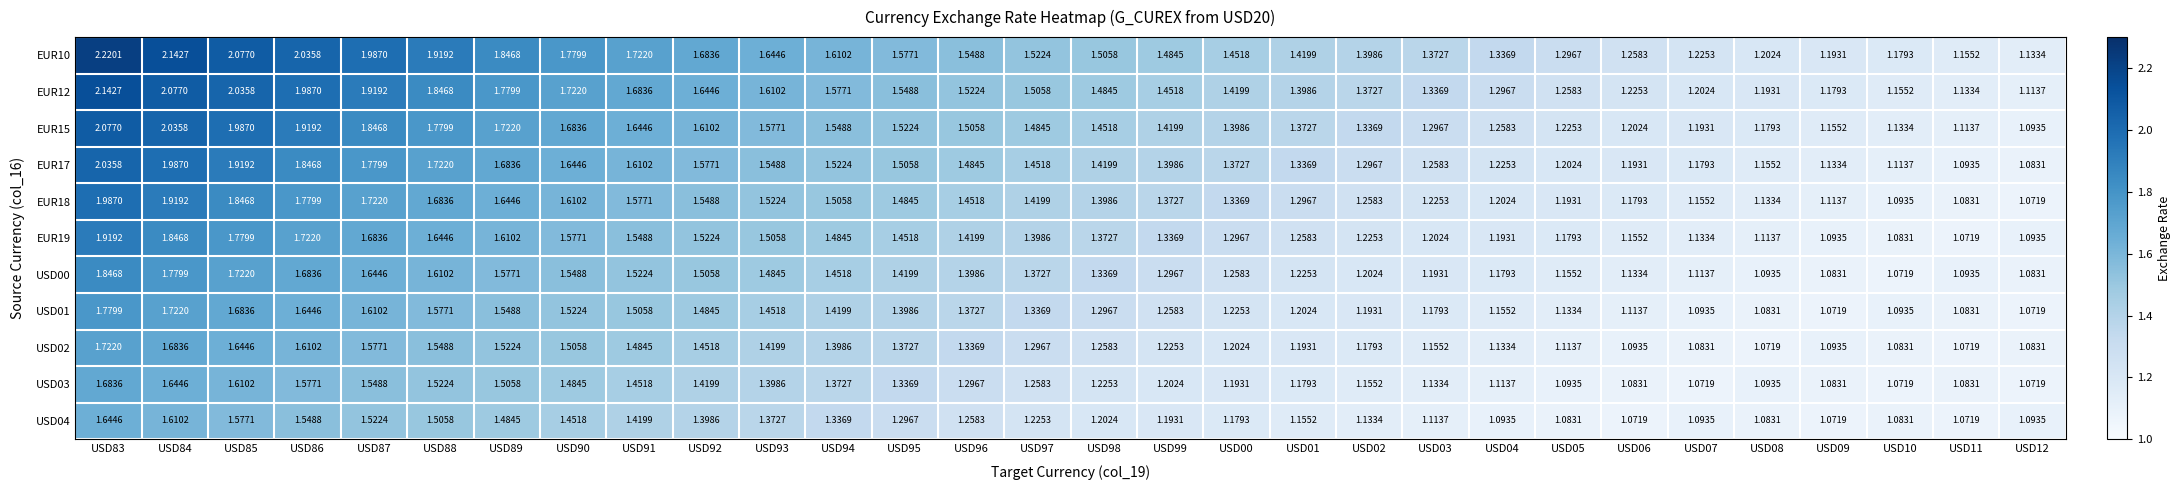

Reading right to left, what are all the values shown in this chart?

EUR10: USD12=1.1	USD11=1.2	USD10=1.2	USD09=1.2	USD08=1.2	USD07=1.2	USD06=1.3	USD05=1.3	USD04=1.3	USD03=1.4	USD02=1.4	USD01=1.4	USD00=1.5	USD99=1.5	USD98=1.5	USD97=1.5	USD96=1.5	USD95=1.6	USD94=1.6	USD93=1.6	USD92=1.7	USD91=1.7	USD90=1.8	USD89=1.8	USD88=1.9	USD87=2.0	USD86=2.0	USD85=2.1	USD84=2.1	USD83=2.2
EUR12: USD12=1.1	USD11=1.1	USD10=1.2	USD09=1.2	USD08=1.2	USD07=1.2	USD06=1.2	USD05=1.3	USD04=1.3	USD03=1.3	USD02=1.4	USD01=1.4	USD00=1.4	USD99=1.5	USD98=1.5	USD97=1.5	USD96=1.5	USD95=1.5	USD94=1.6	USD93=1.6	USD92=1.6	USD91=1.7	USD90=1.7	USD89=1.8	USD88=1.8	USD87=1.9	USD86=2.0	USD85=2.0	USD84=2.1	USD83=2.1
EUR15: USD12=1.1	USD11=1.1	USD10=1.1	USD09=1.2	USD08=1.2	USD07=1.2	USD06=1.2	USD05=1.2	USD04=1.3	USD03=1.3	USD02=1.3	USD01=1.4	USD00=1.4	USD99=1.4	USD98=1.5	USD97=1.5	USD96=1.5	USD95=1.5	USD94=1.5	USD93=1.6	USD92=1.6	USD91=1.6	USD90=1.7	USD89=1.7	USD88=1.8	USD87=1.8	USD86=1.9	USD85=2.0	USD84=2.0	USD83=2.1
EUR17: USD12=1.1	USD11=1.1	USD10=1.1	USD09=1.1	USD08=1.2	USD07=1.2	USD06=1.2	USD05=1.2	USD04=1.2	USD03=1.3	USD02=1.3	USD01=1.3	USD00=1.4	USD99=1.4	USD98=1.4	USD97=1.5	USD96=1.5	USD95=1.5	USD94=1.5	USD93=1.5	USD92=1.6	USD91=1.6	USD90=1.6	USD89=1.7	USD88=1.7	USD87=1.8	USD86=1.8	USD85=1.9	USD84=2.0	USD83=2.0
EUR18: USD12=1.1	USD11=1.1	USD10=1.1	USD09=1.1	USD08=1.1	USD07=1.2	USD06=1.2	USD05=1.2	USD04=1.2	USD03=1.2	USD02=1.3	USD01=1.3	USD00=1.3	USD99=1.4	USD98=1.4	USD97=1.4	USD96=1.5	USD95=1.5	USD94=1.5	USD93=1.5	USD92=1.5	USD91=1.6	USD90=1.6	USD89=1.6	USD88=1.7	USD87=1.7	USD86=1.8	USD85=1.8	USD84=1.9	USD83=2.0
EUR19: USD12=1.1	USD11=1.1	USD10=1.1	USD09=1.1	USD08=1.1	USD07=1.1	USD06=1.2	USD05=1.2	USD04=1.2	USD03=1.2	USD02=1.2	USD01=1.3	USD00=1.3	USD99=1.3	USD98=1.4	USD97=1.4	USD96=1.4	USD95=1.5	USD94=1.5	USD93=1.5	USD92=1.5	USD91=1.5	USD90=1.6	USD89=1.6	USD88=1.6	USD87=1.7	USD86=1.7	USD85=1.8	USD84=1.8	USD83=1.9
USD00: USD12=1.1	USD11=1.1	USD10=1.1	USD09=1.1	USD08=1.1	USD07=1.1	USD06=1.1	USD05=1.2	USD04=1.2	USD03=1.2	USD02=1.2	USD01=1.2	USD00=1.3	USD99=1.3	USD98=1.3	USD97=1.4	USD96=1.4	USD95=1.4	USD94=1.5	USD93=1.5	USD92=1.5	USD91=1.5	USD90=1.5	USD89=1.6	USD88=1.6	USD87=1.6	USD86=1.7	USD85=1.7	USD84=1.8	USD83=1.8
USD01: USD12=1.1	USD11=1.1	USD10=1.1	USD09=1.1	USD08=1.1	USD07=1.1	USD06=1.1	USD05=1.1	USD04=1.2	USD03=1.2	USD02=1.2	USD01=1.2	USD00=1.2	USD99=1.3	USD98=1.3	USD97=1.3	USD96=1.4	USD95=1.4	USD94=1.4	USD93=1.5	USD92=1.5	USD91=1.5	USD90=1.5	USD89=1.5	USD88=1.6	USD87=1.6	USD86=1.6	USD85=1.7	USD84=1.7	USD83=1.8
USD02: USD12=1.1	USD11=1.1	USD10=1.1	USD09=1.1	USD08=1.1	USD07=1.1	USD06=1.1	USD05=1.1	USD04=1.1	USD03=1.2	USD02=1.2	USD01=1.2	USD00=1.2	USD99=1.2	USD98=1.3	USD97=1.3	USD96=1.3	USD95=1.4	USD94=1.4	USD93=1.4	USD92=1.5	USD91=1.5	USD90=1.5	USD89=1.5	USD88=1.5	USD87=1.6	USD86=1.6	USD85=1.6	USD84=1.7	USD83=1.7
USD03: USD12=1.1	USD11=1.1	USD10=1.1	USD09=1.1	USD08=1.1	USD07=1.1	USD06=1.1	USD05=1.1	USD04=1.1	USD03=1.1	USD02=1.2	USD01=1.2	USD00=1.2	USD99=1.2	USD98=1.2	USD97=1.3	USD96=1.3	USD95=1.3	USD94=1.4	USD93=1.4	USD92=1.4	USD91=1.5	USD90=1.5	USD89=1.5	USD88=1.5	USD87=1.5	USD86=1.6	USD85=1.6	USD84=1.6	USD83=1.7
USD04: USD12=1.1	USD11=1.1	USD10=1.1	USD09=1.1	USD08=1.1	USD07=1.1	USD06=1.1	USD05=1.1	USD04=1.1	USD03=1.1	USD02=1.1	USD01=1.2	USD00=1.2	USD99=1.2	USD98=1.2	USD97=1.2	USD96=1.3	USD95=1.3	USD94=1.3	USD93=1.4	USD92=1.4	USD91=1.4	USD90=1.5	USD89=1.5	USD88=1.5	USD87=1.5	USD86=1.5	USD85=1.6	USD84=1.6	USD83=1.6